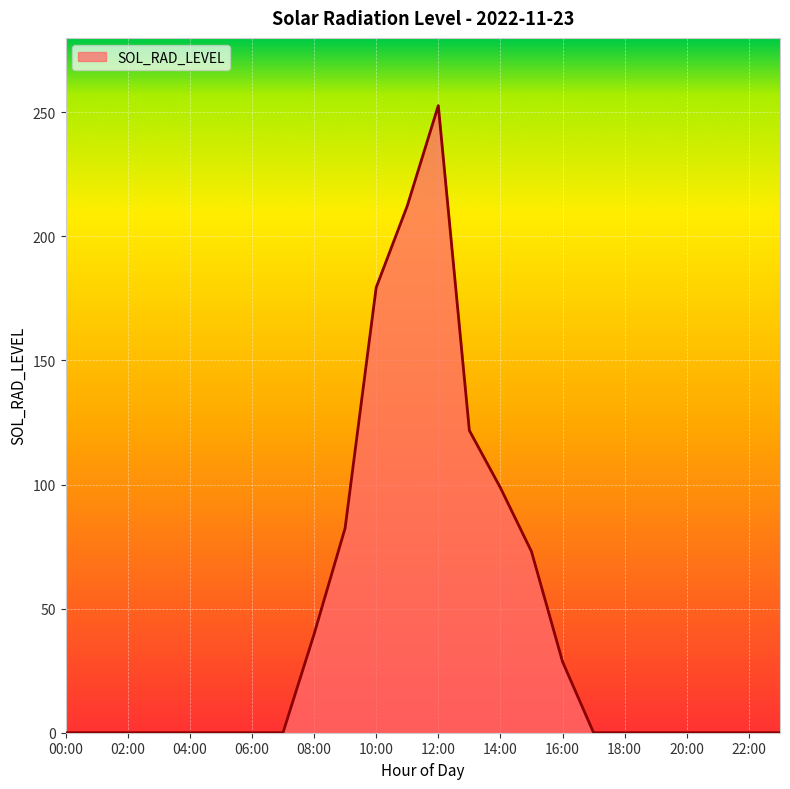

What is the greatest value displayed?

252.7